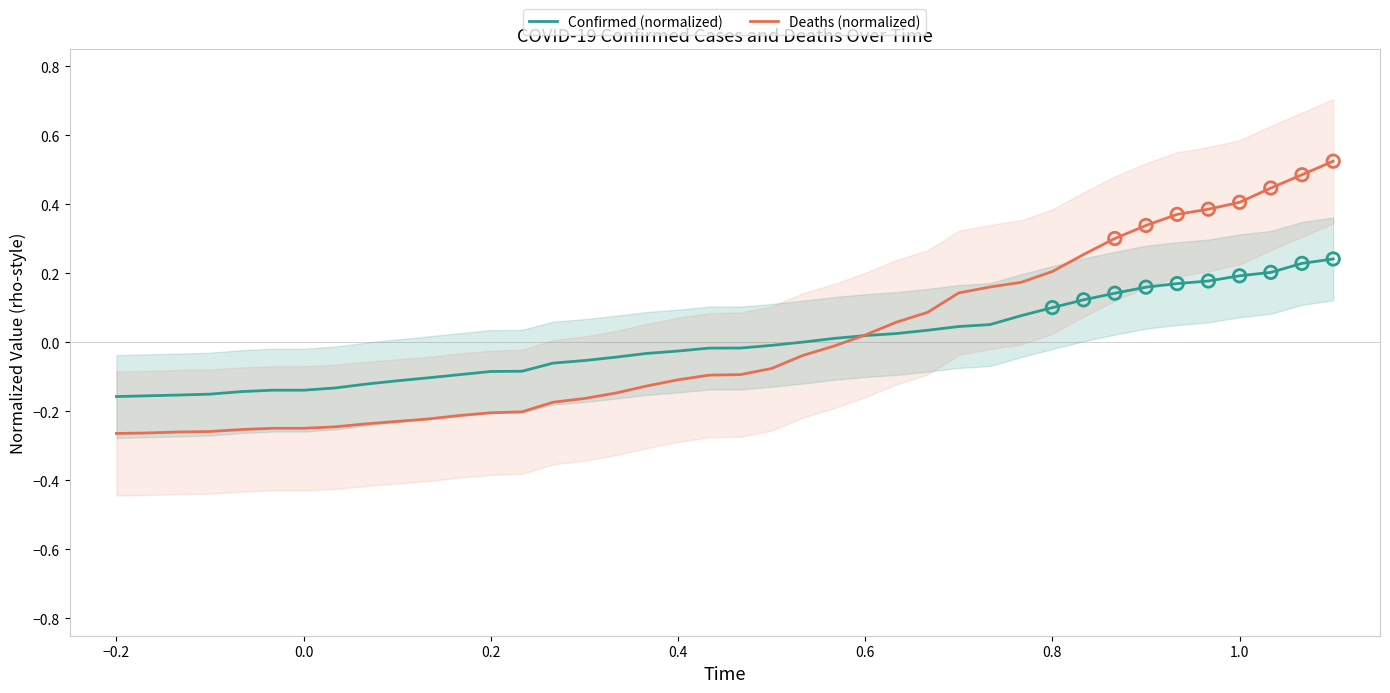

Which series has the widest spread of Y values?

Deaths (normalized)